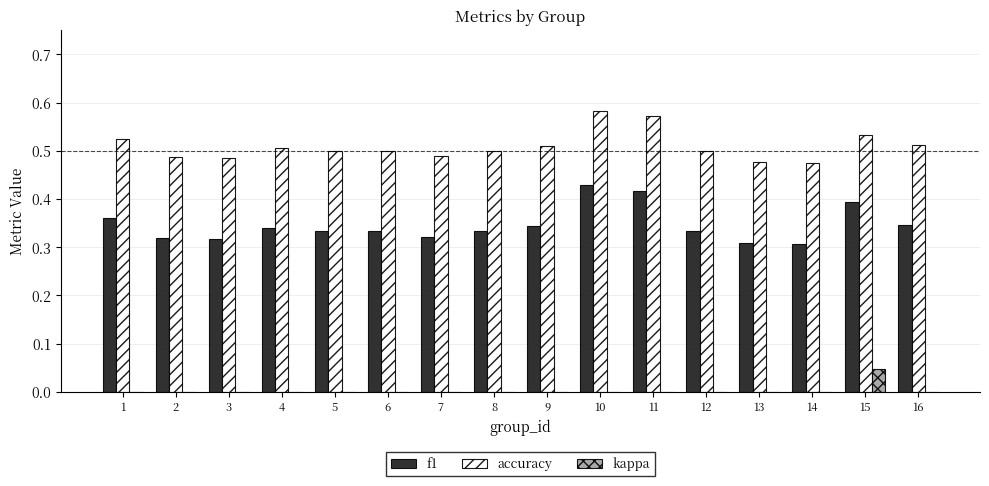

What is the sum of the accuracy values at 5 and 1?

1.0